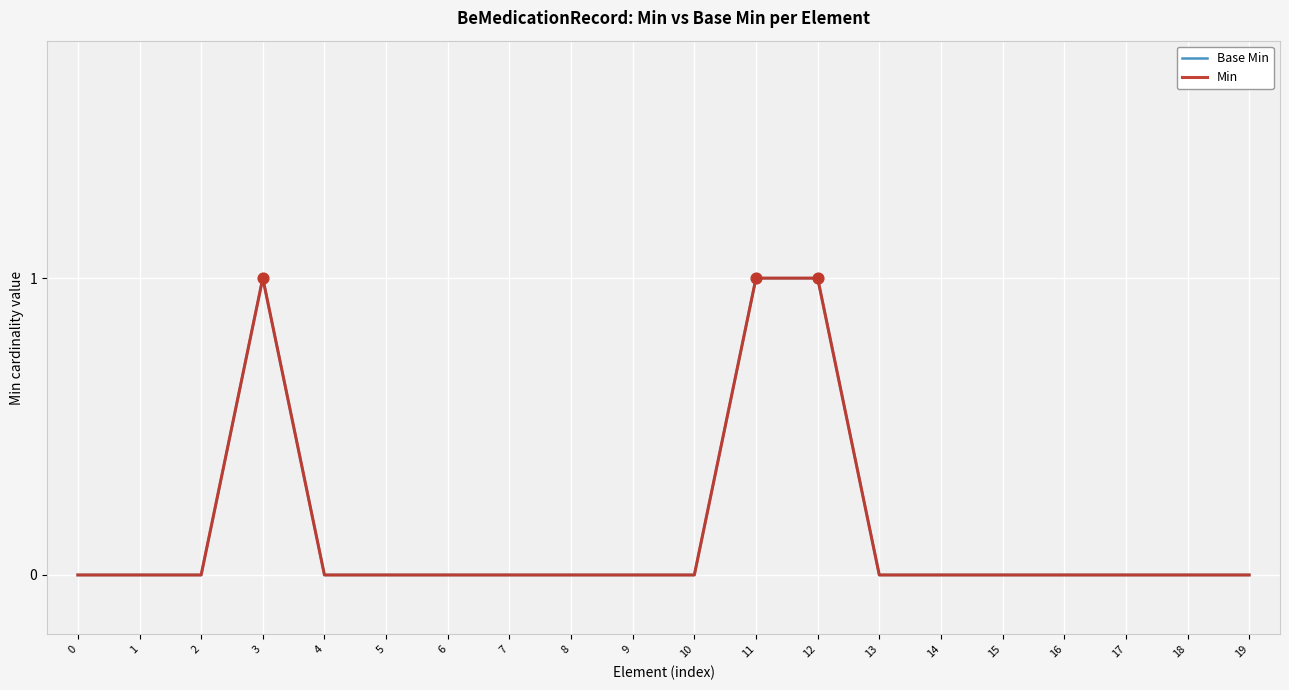

Is this an area chart (filled region under the line)?

No